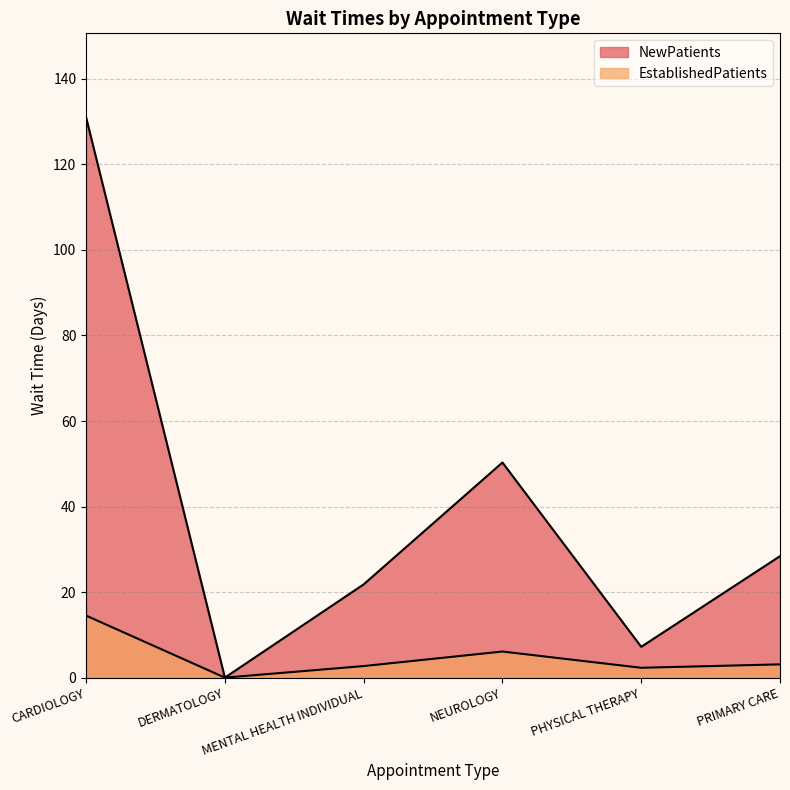

What is the difference between the NewPatients values at PRIMARY CARE and MENTAL HEALTH INDIVIDUAL?

6.6